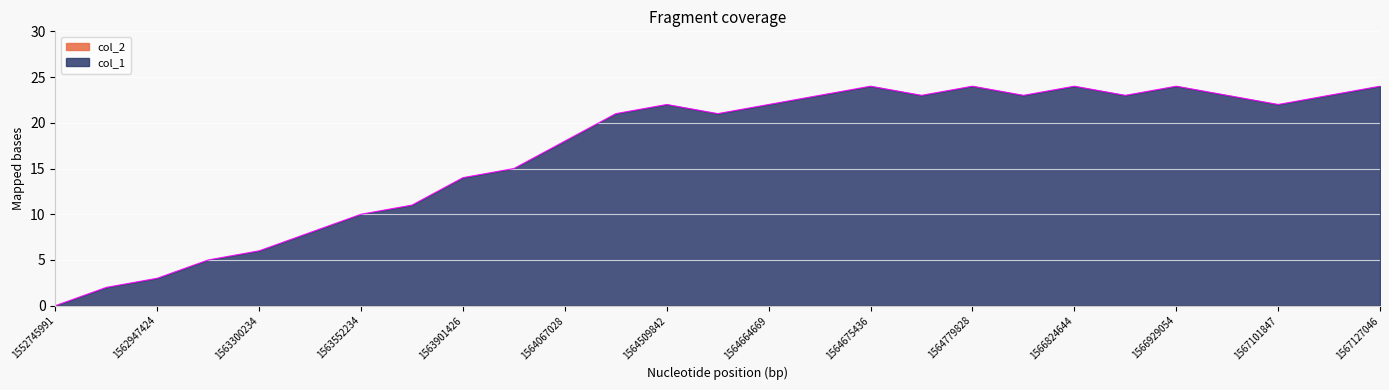

At which category does the data reach its first local peak?

1564509842